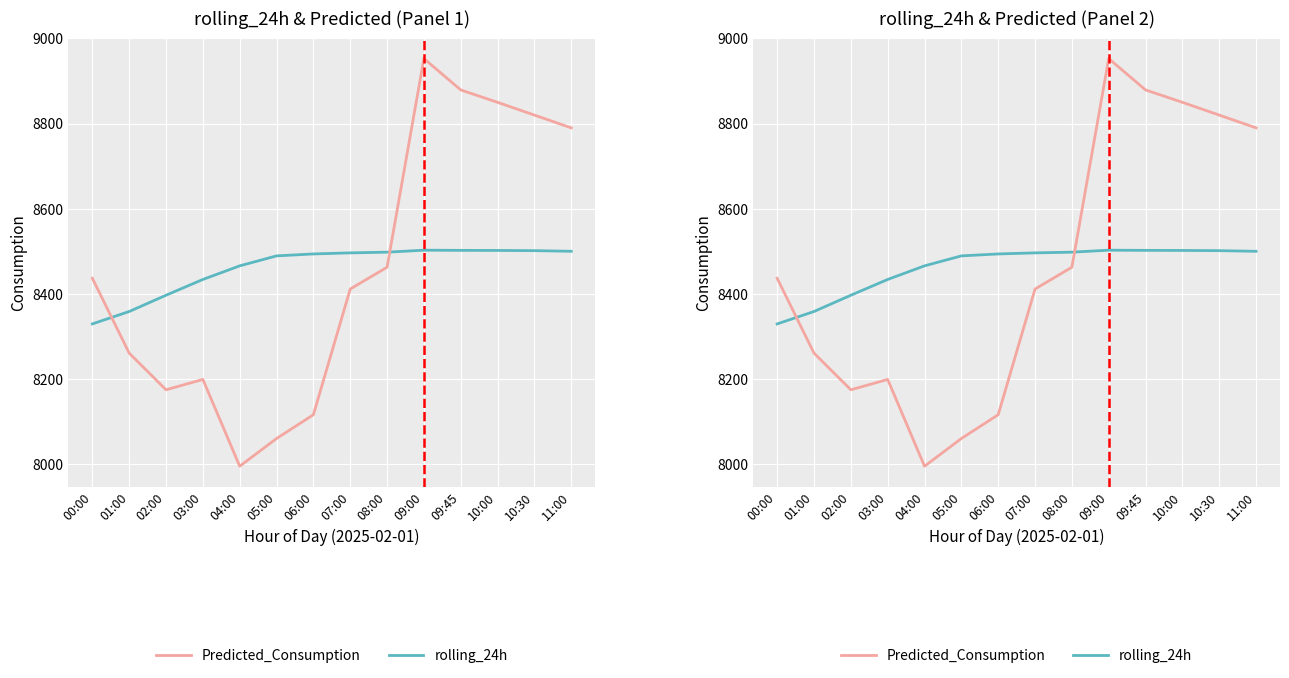

What are all the series names shown in the legend?

rolling_24h, Predicted_Consumption